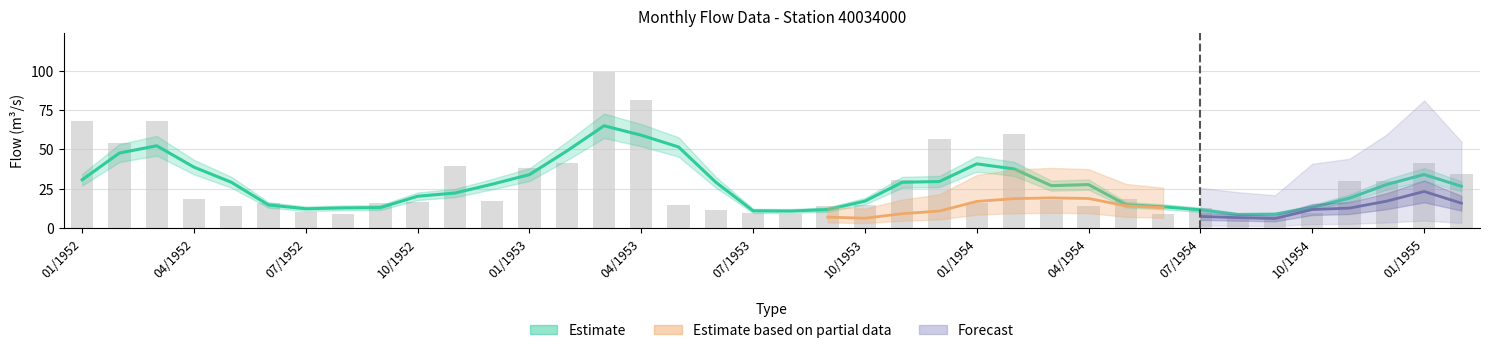

Where is Maxima nearest to the value 52?

02/1952